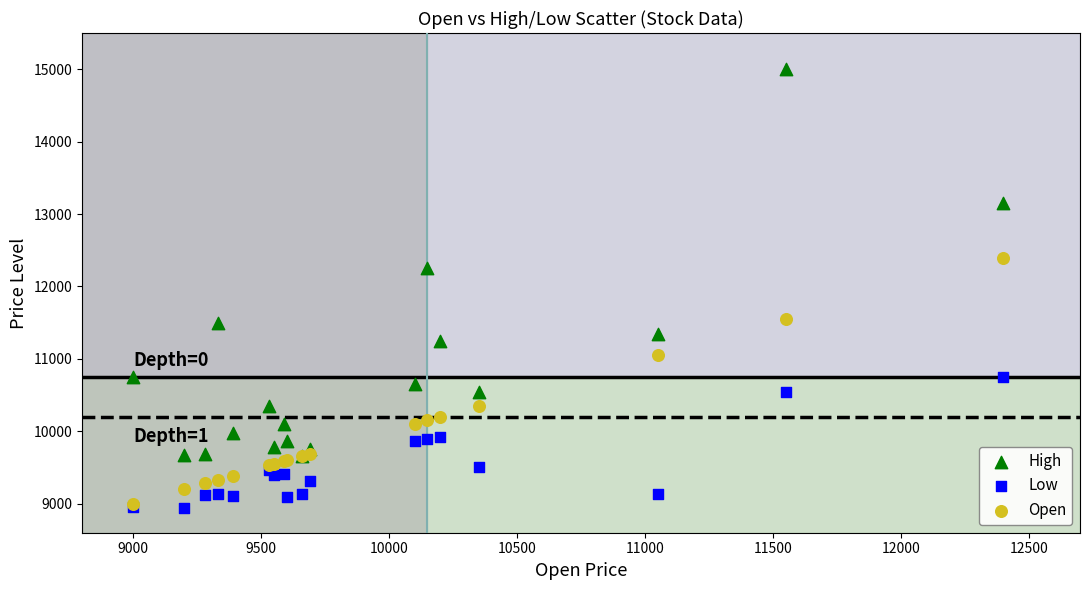

What are all the series names shown in the legend?

High, Low, Open